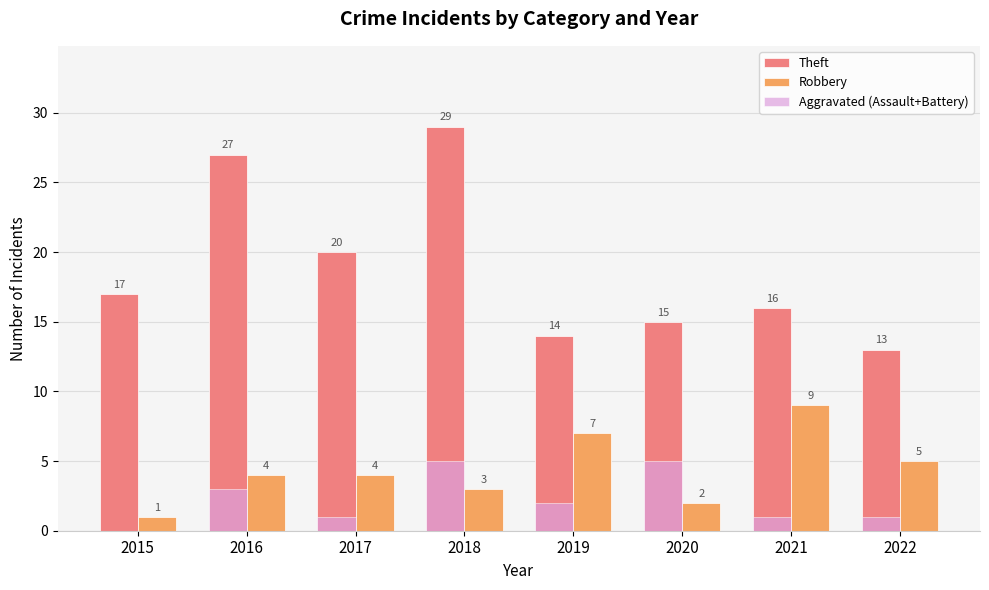

What are all the series names shown in the legend?

Theft, Robbery, Aggravated (Assault+Battery)